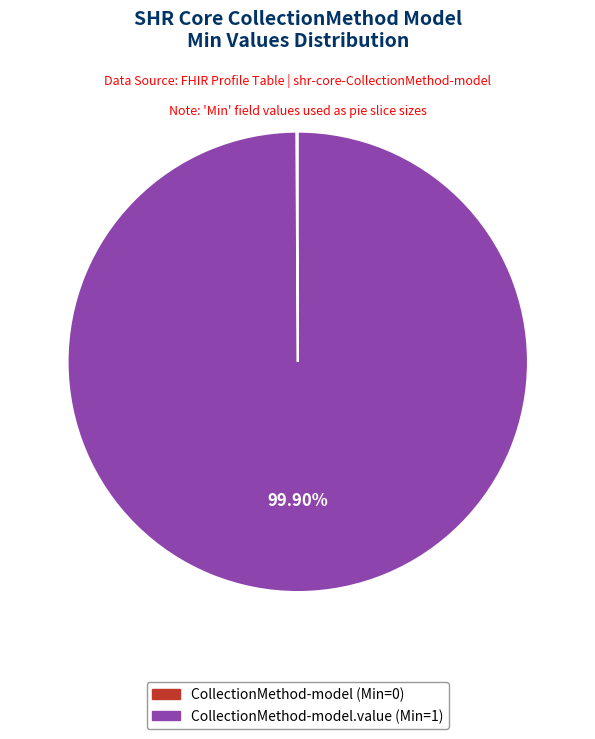

Does CollectionMethod-model.value (Min=1) represent more than half of the total?

Yes